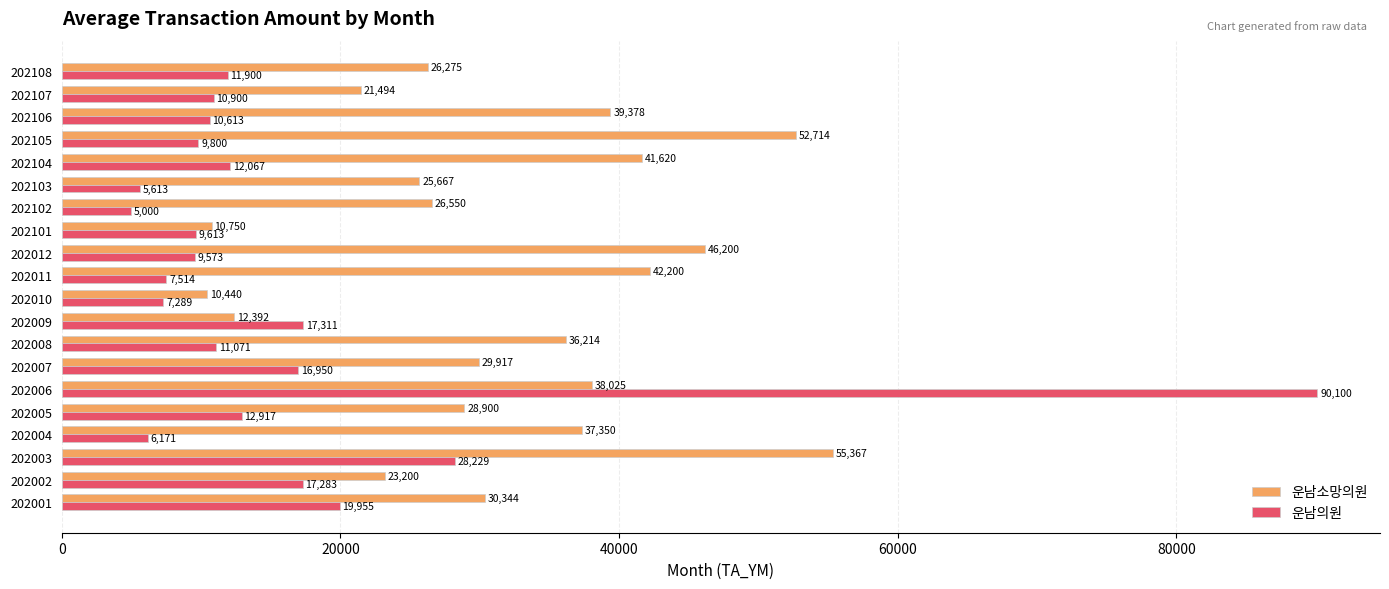

What is the sum of the 운남의원 values at 202010 and 202104?

19356